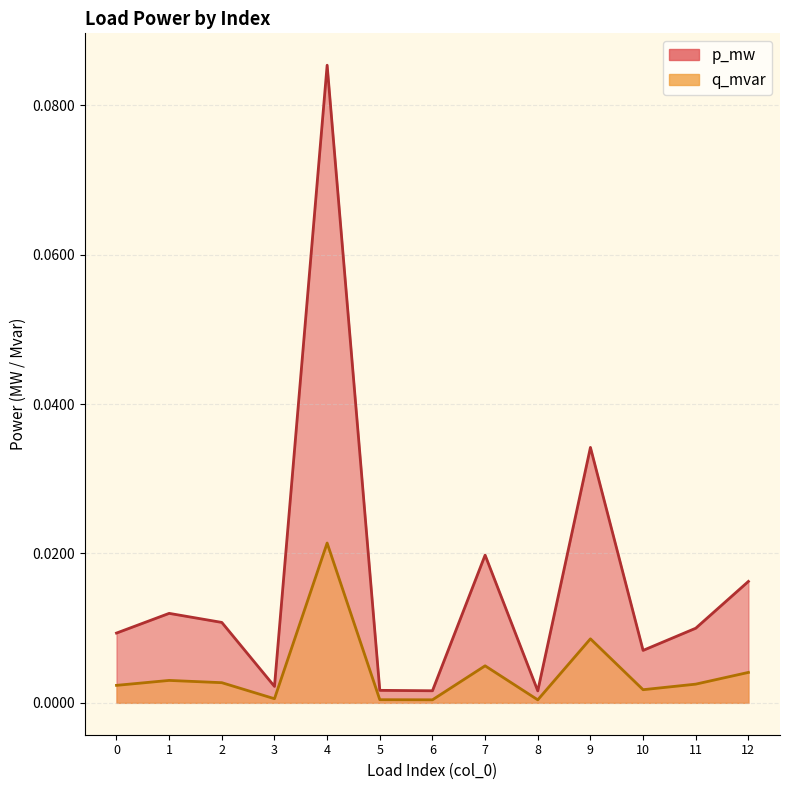

How many interior local valleys does the q_mvar series have?

4